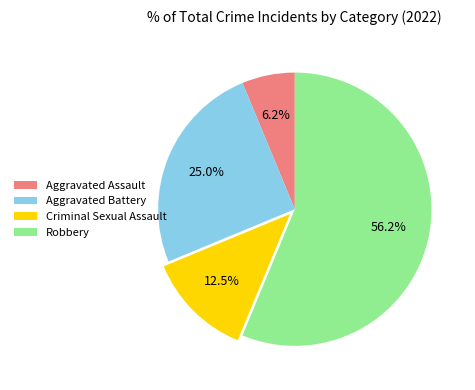

Which category has the biggest portion of the pie?

Robbery